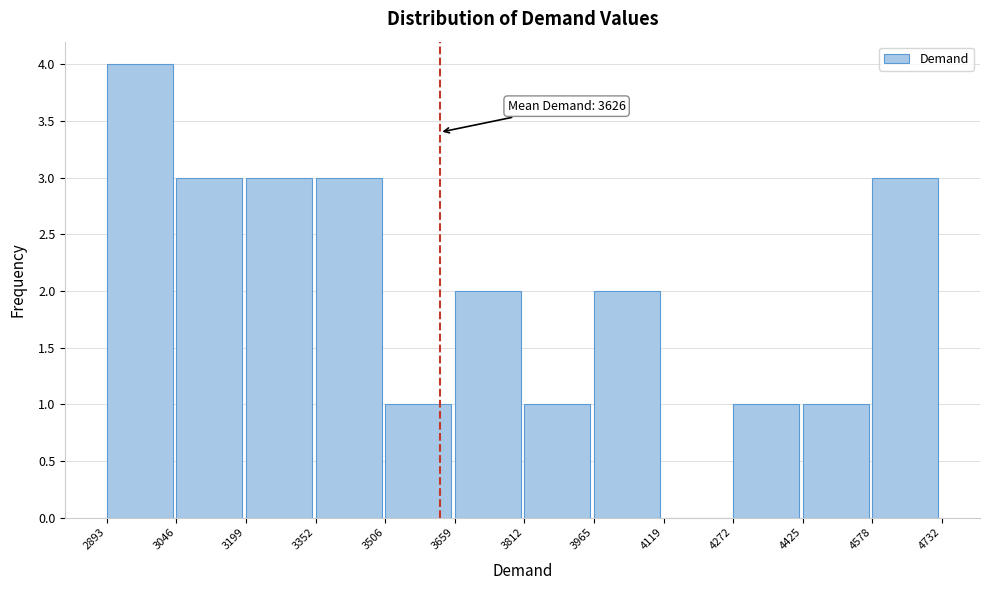

Over which range of the x-axis is the bar tallest?

2893 to 3046